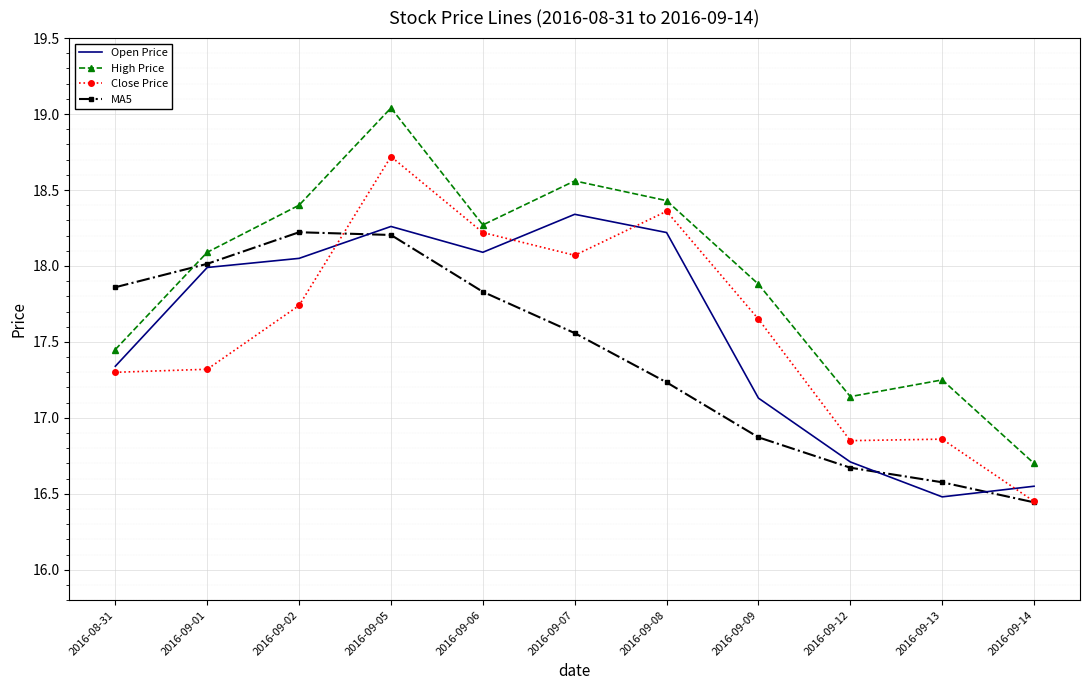

Which series ends up on top after the final intersection of Close Price and Open Price?

Open Price